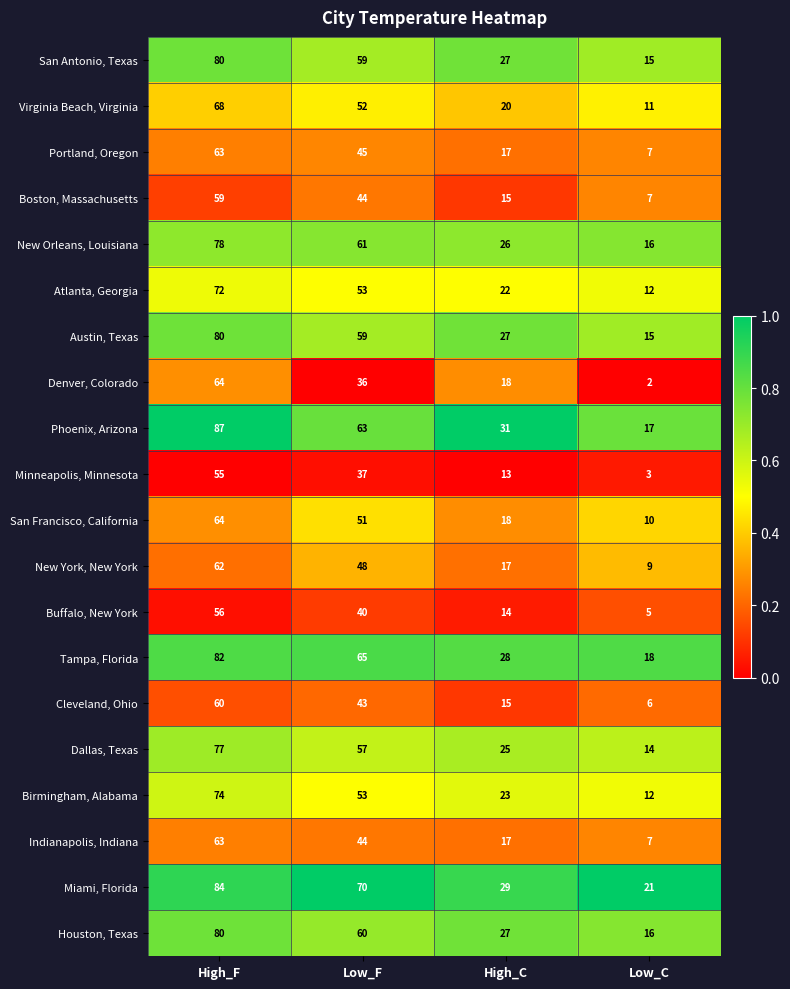

What is the difference between the maximum and minimum values in the Buffalo, New York series?

51